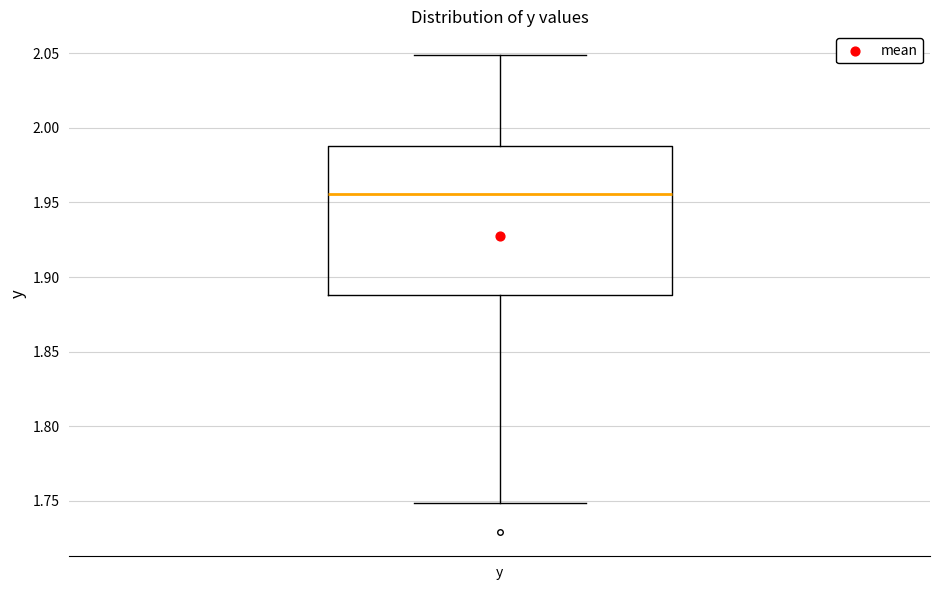

Read this box plot against the y-axis: the position of the median line, the range covered by the box, and the ends of both whiskers. The values are not printed on the chart, so give them approximately, as read against the axis.

median 1.955, box 1.890 to 1.990, whiskers 1.750 to 2.050